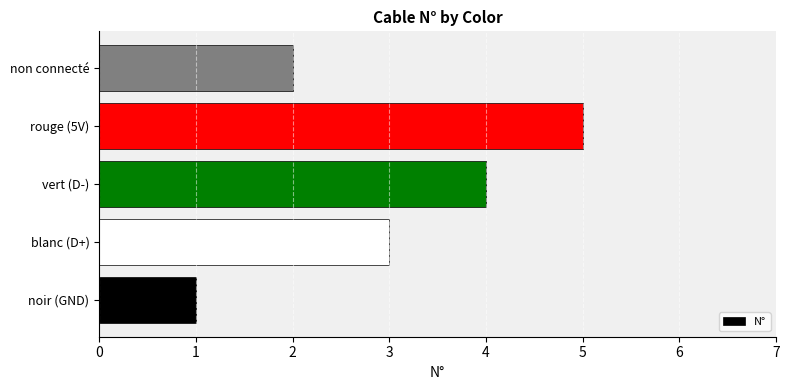

List the labels in order of value, largest first.

rouge (5V), vert (D-), blanc (D+), non connecté, noir (GND)